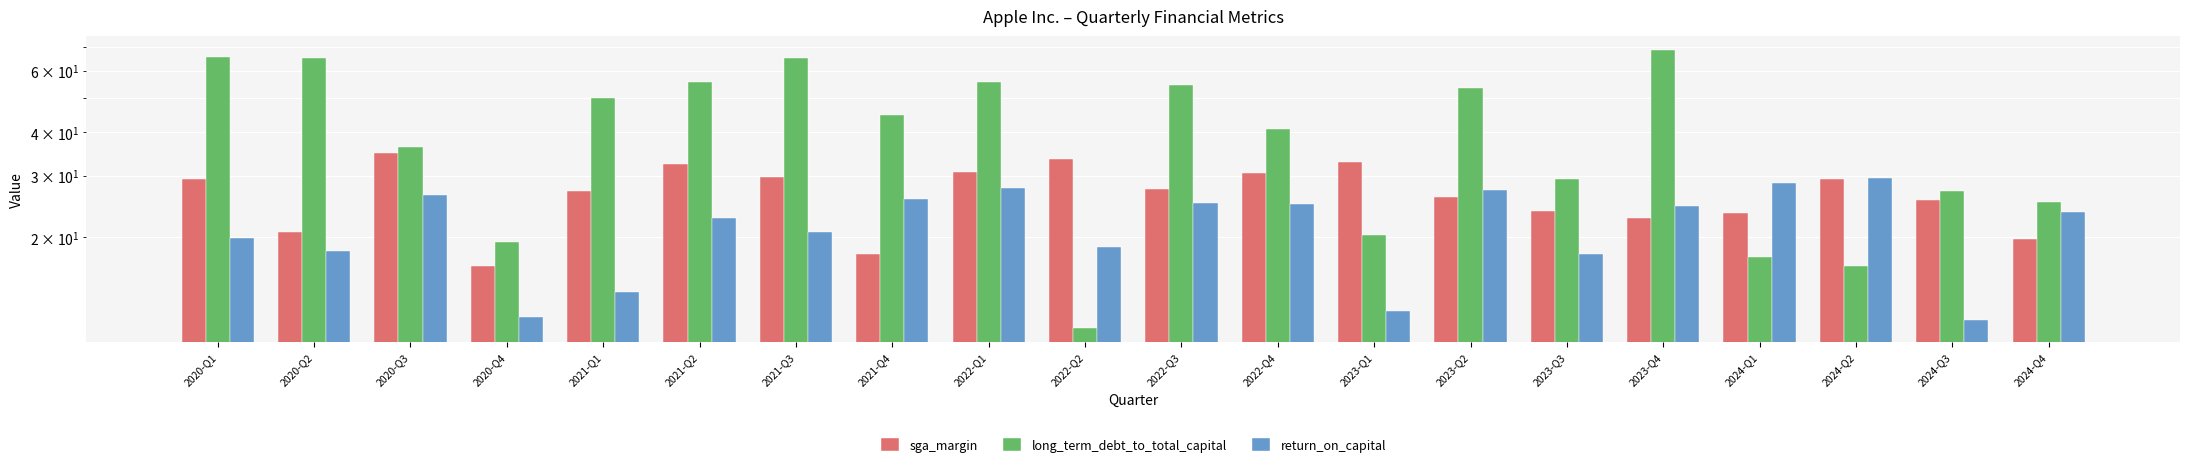

What is the total value across all series at 2023-Q1?

65.5